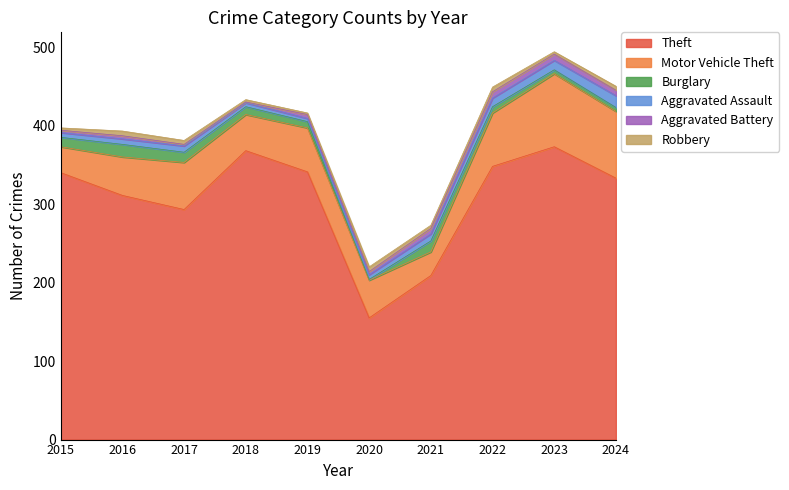

Does the chart have visible grid lines?

No